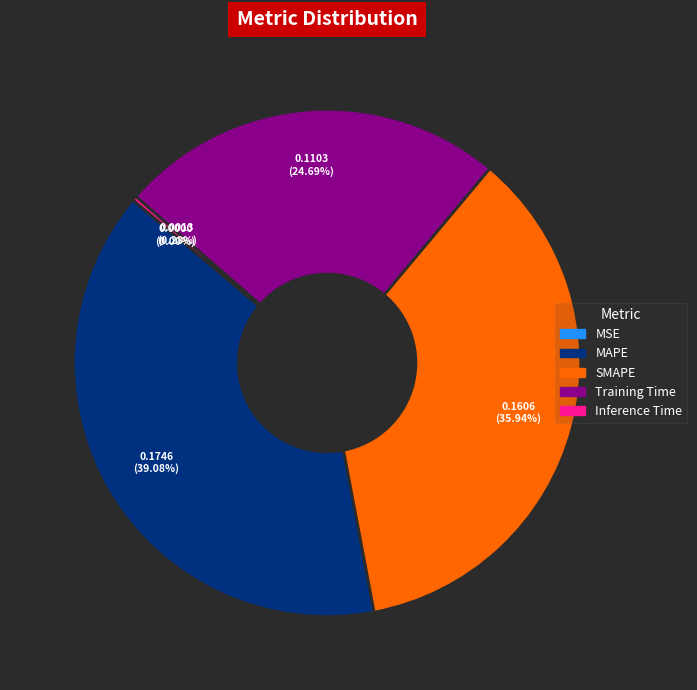

Is there any slice that represents more than half of the pie?

No